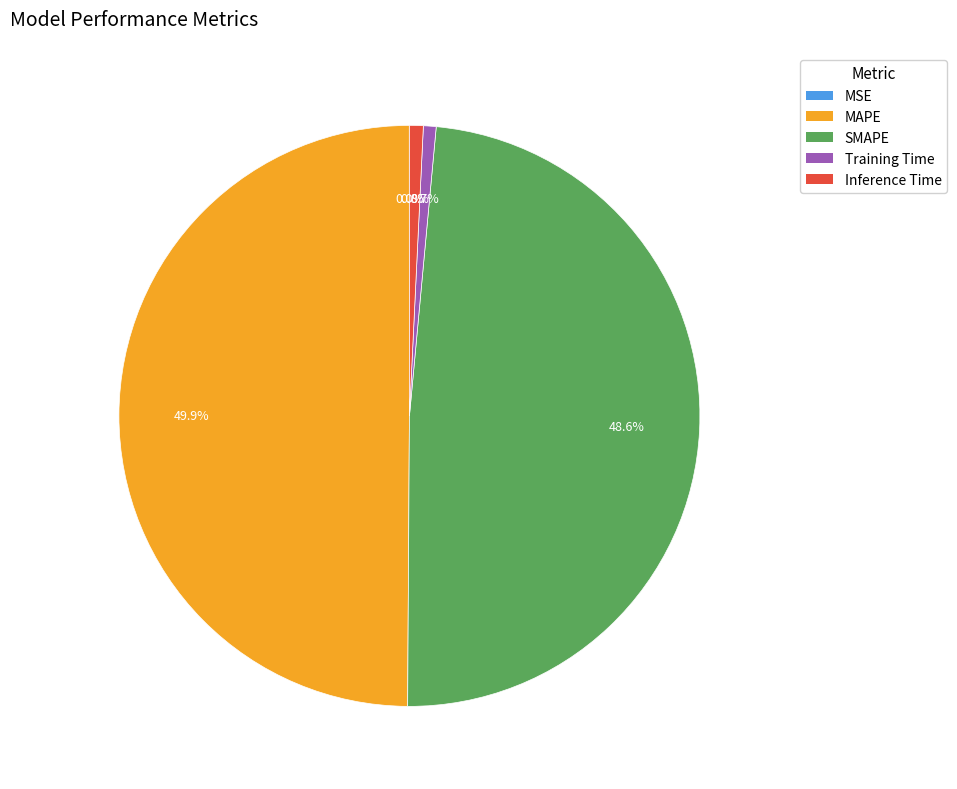

Which has a higher value, Training Time or SMAPE?

SMAPE